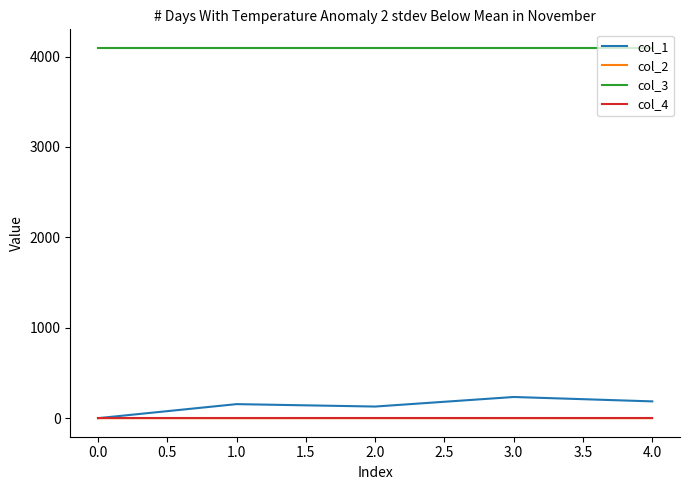

What is the average value of the col_1 series?

140.8